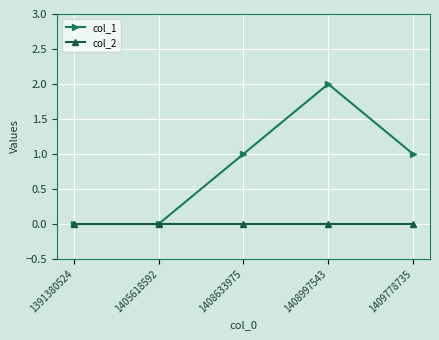

List the series in order of their overall mean, lowest first.

col_2, col_1